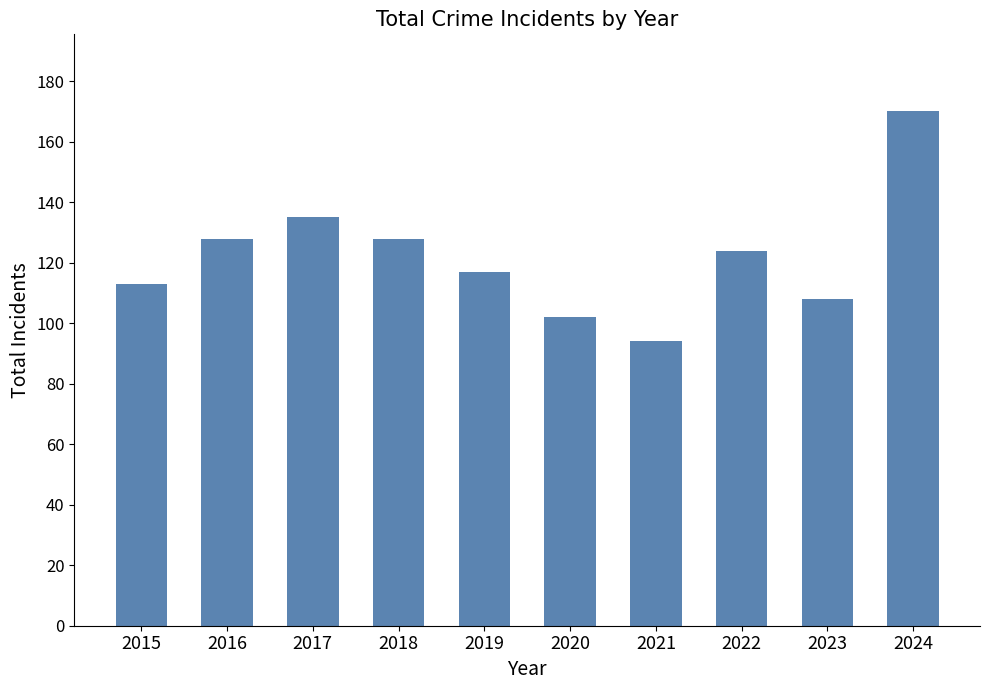

The value at 2021 is 94. True or false?

True